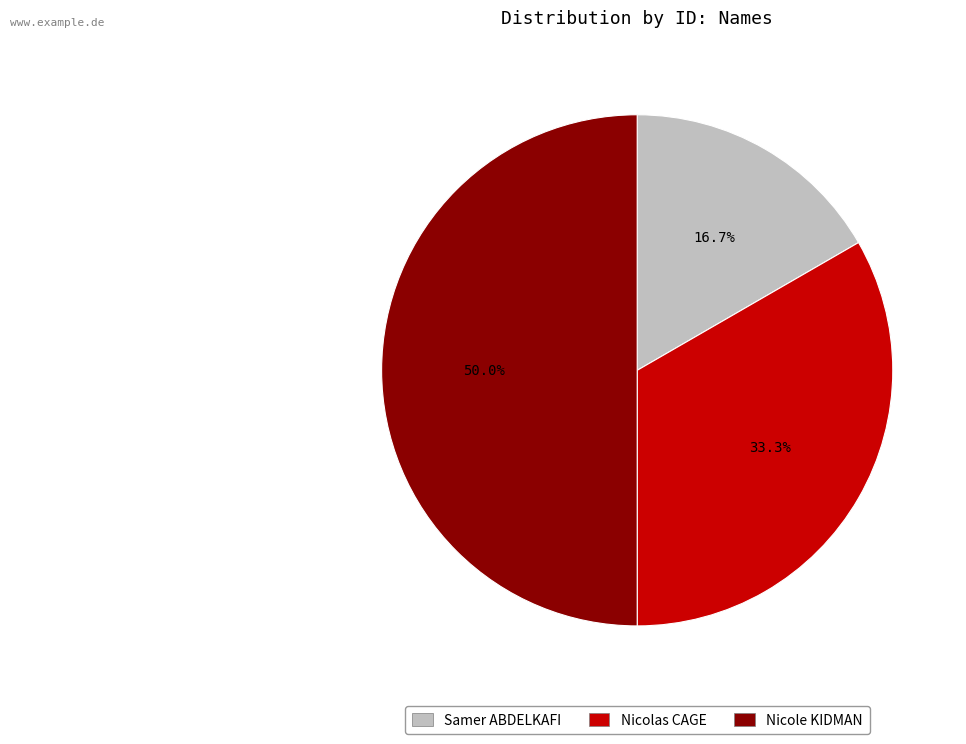

Is it true that Samer ABDELKAFI is 30% of the pie?

False